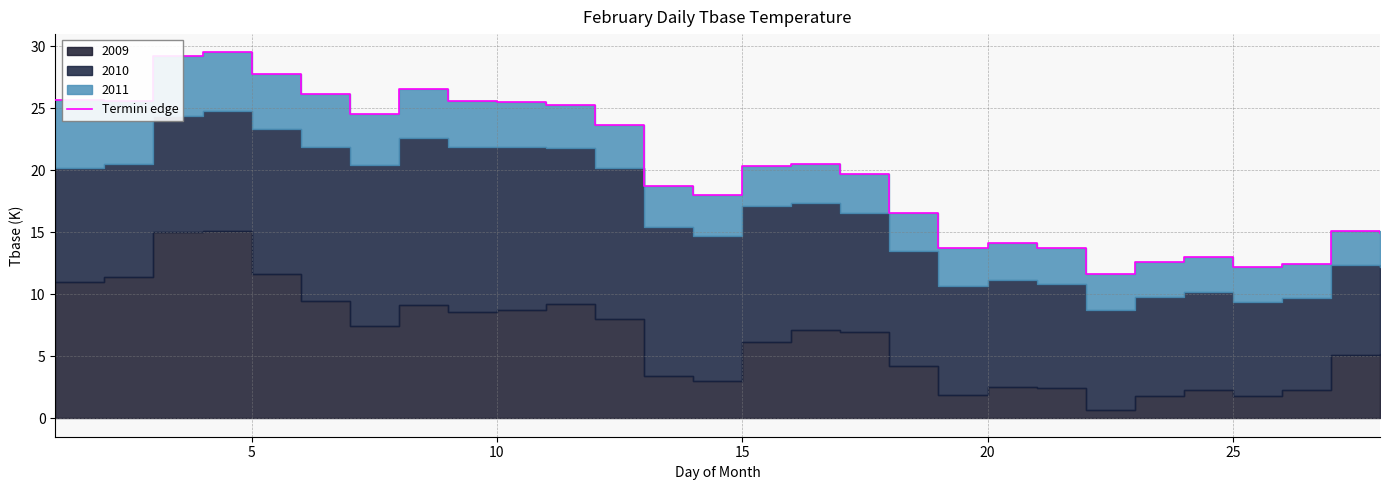

How many lines are shown in the chart?

1